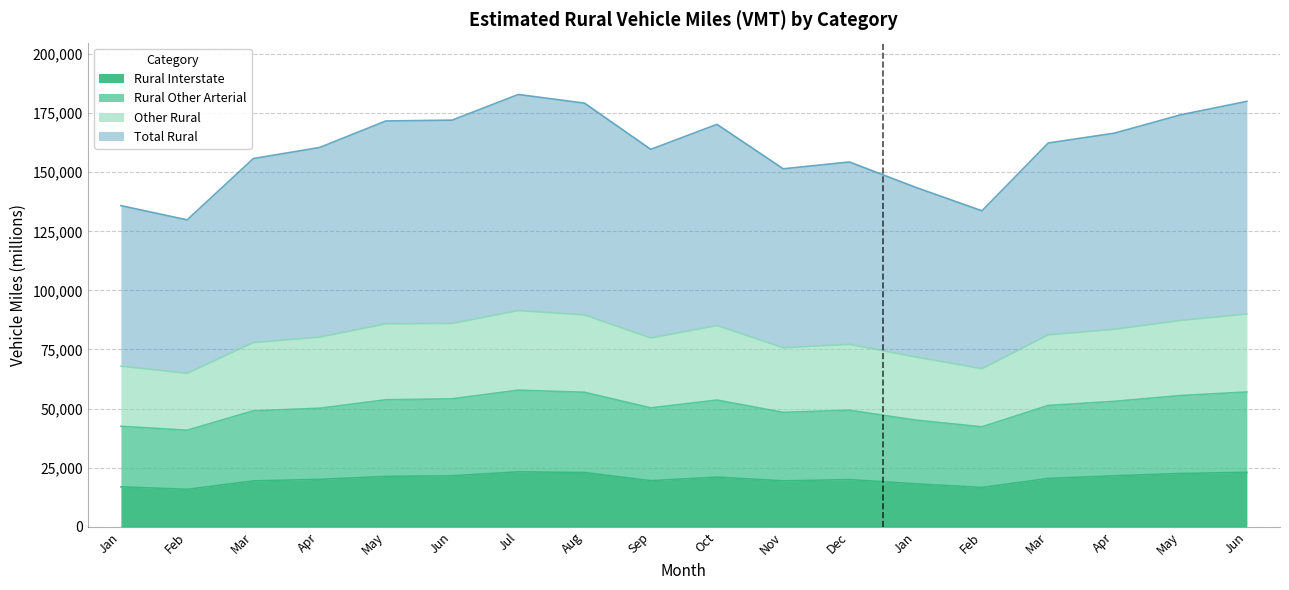

At how many categories does at least one series exceed 93016?

18